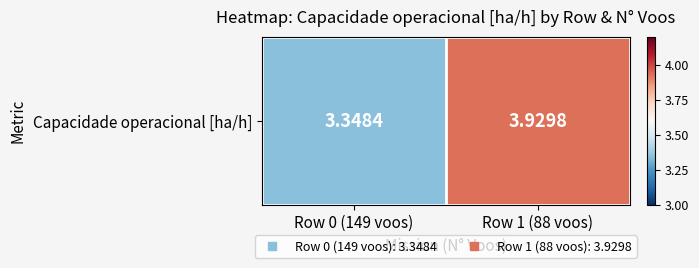

The chart shows a value of 3.3 at Row 0 (149 voos). True or false?

True